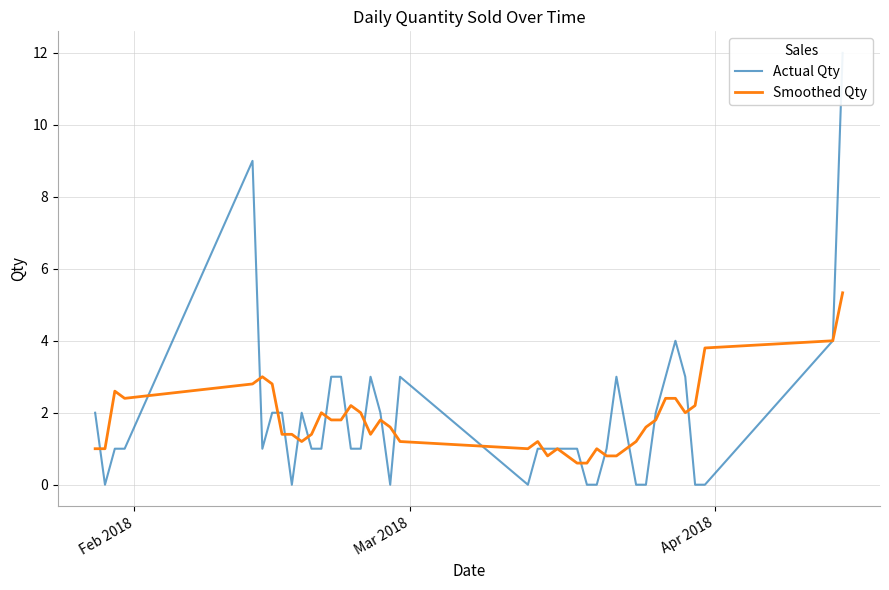

At which label does Actual Qty first exceed 1?

Feb 2018